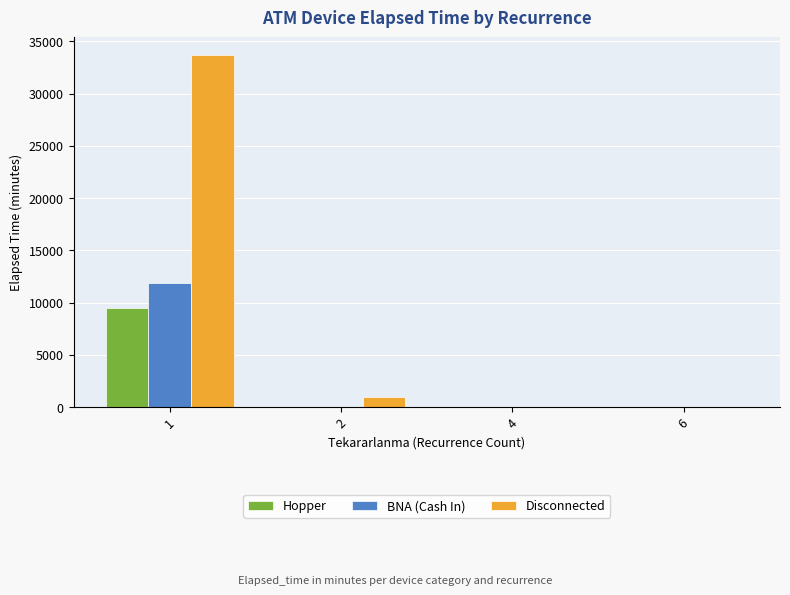

Are the bars grouped side by side (vs. stacked)?

Yes